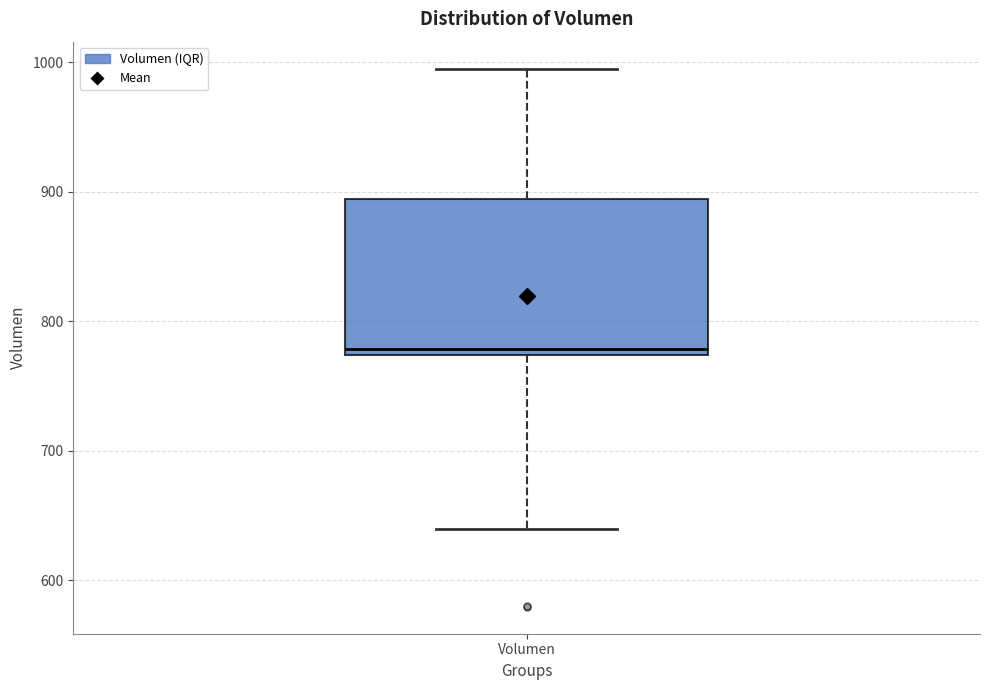

Where is the upper edge of the box for Volumen on the y-axis? The values are not printed on the chart, so give them approximately, as read against the axis.

890